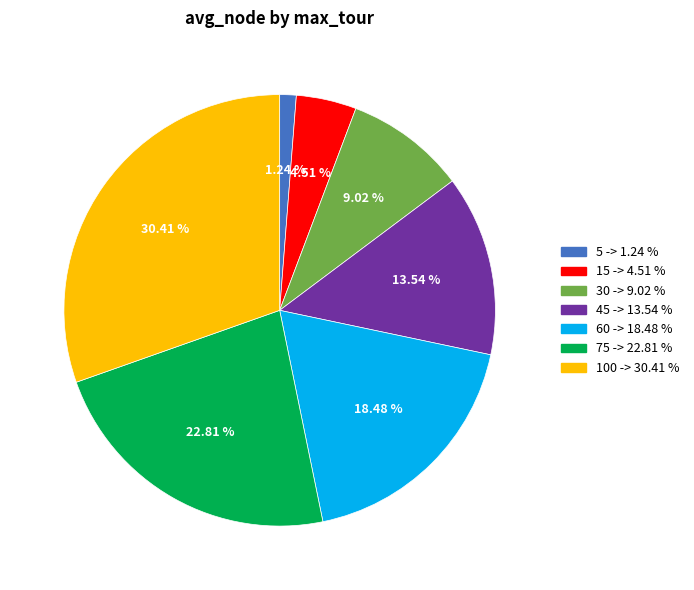

To the nearest percent, what is the combined percentage of 60 and 75?

41%